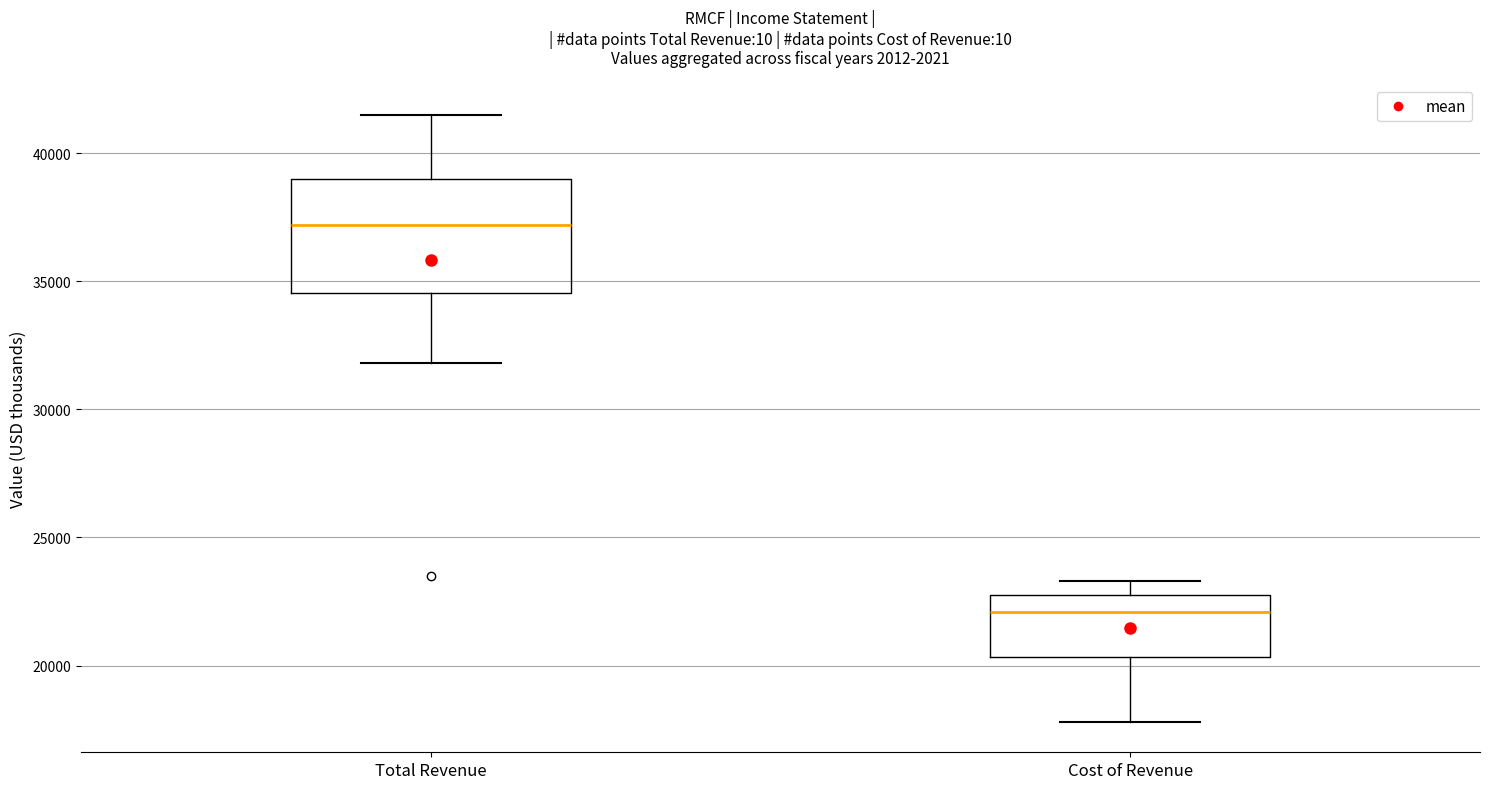

Comparing the boxes themselves (not the whiskers), which one is the tallest?

Total Revenue